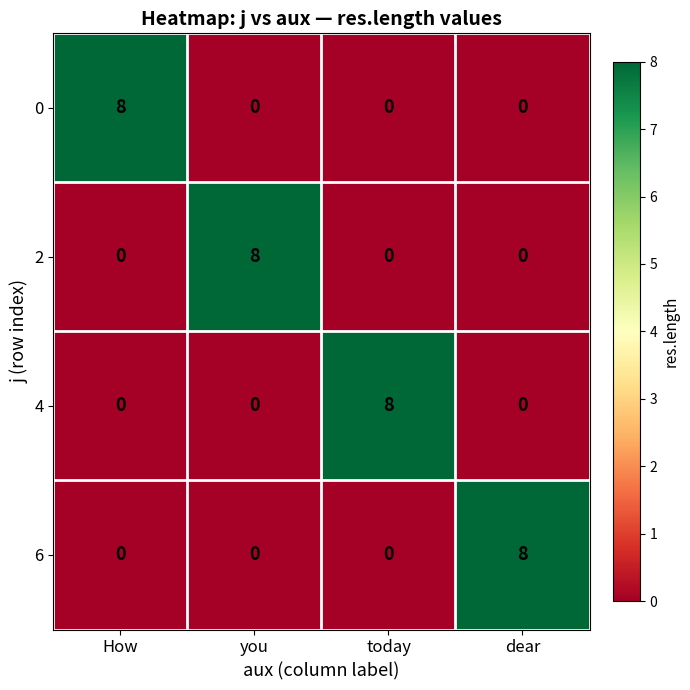

What is the difference between the highest and lowest values at today?

8